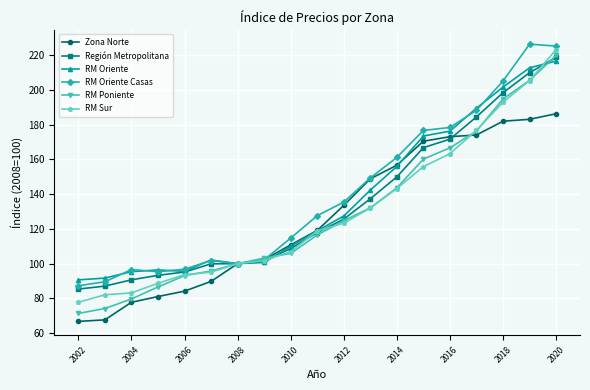

What is the minimum value for RM Poniente?

71.4